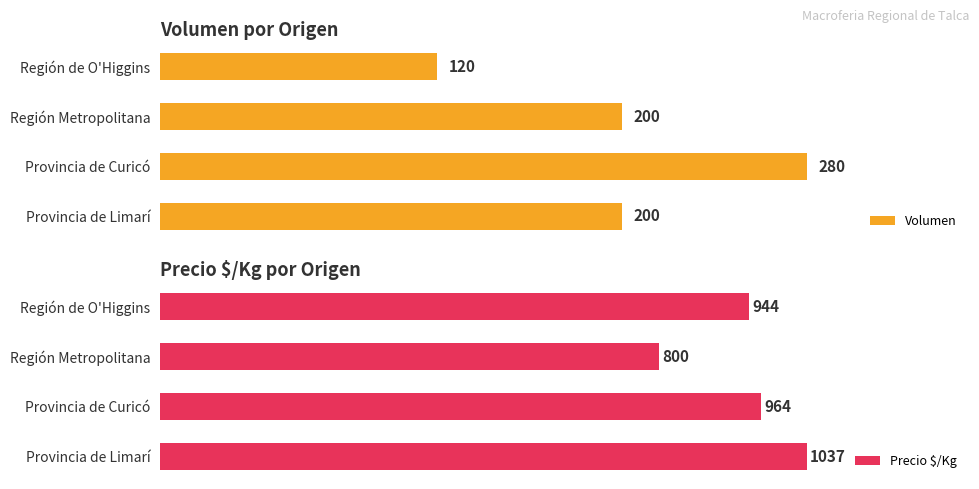

Rank the series by their maximum value, from lowest to highest.

Volumen, Precio $/Kg